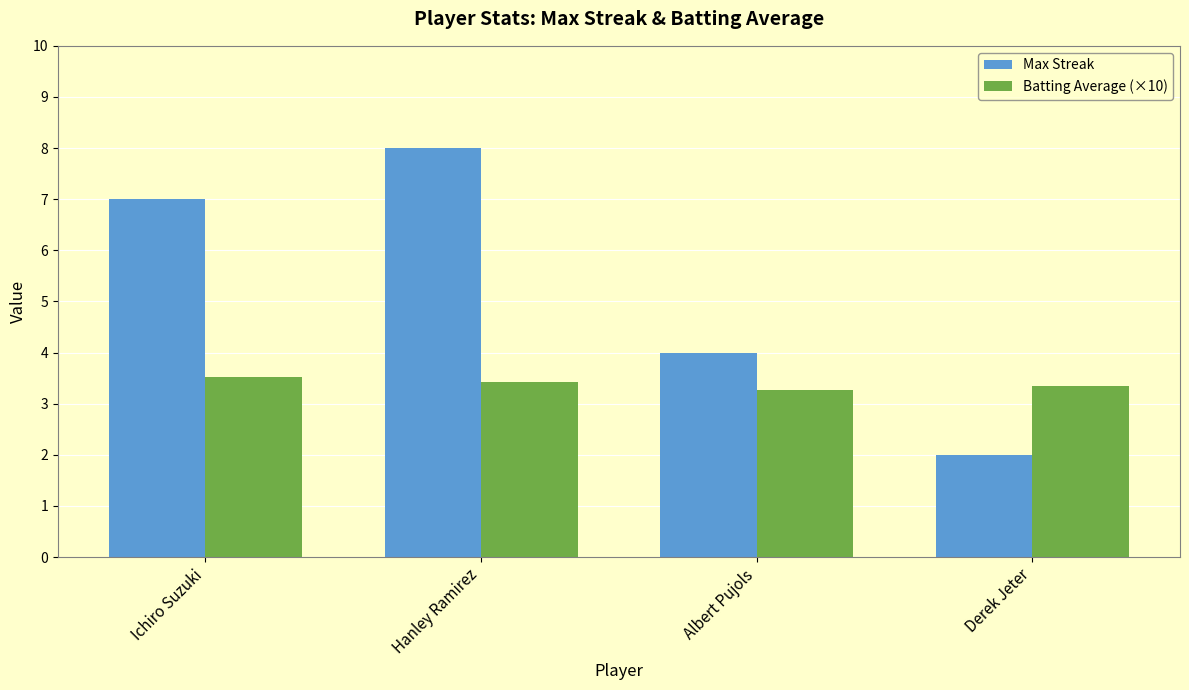

True or false: Batting Average (×10) has a value of 3.5 at Ichiro Suzuki.

True